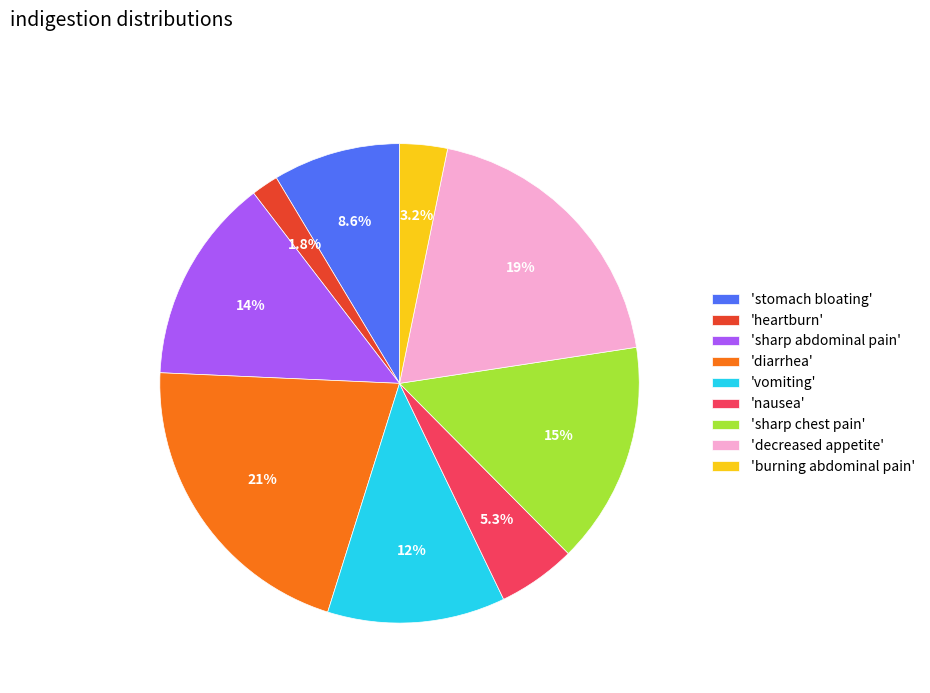

Which has a higher value, 'decreased appetite' or 'stomach bloating'?

'decreased appetite'